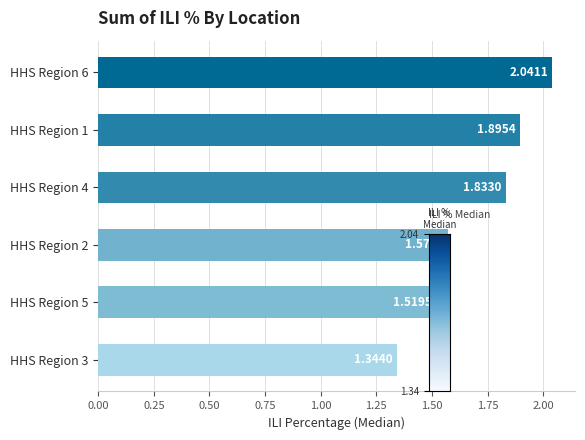

What is the change in value from HHS Region 3 to HHS Region 4?

+0.5